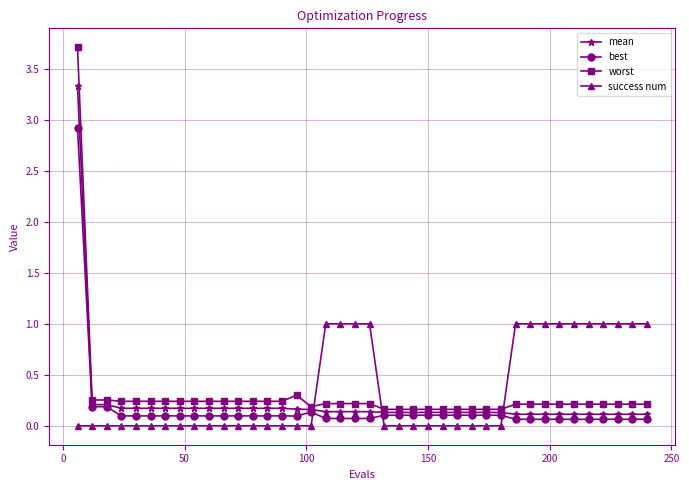

Rank the series by their maximum value, from lowest to highest.

success num, best, mean, worst